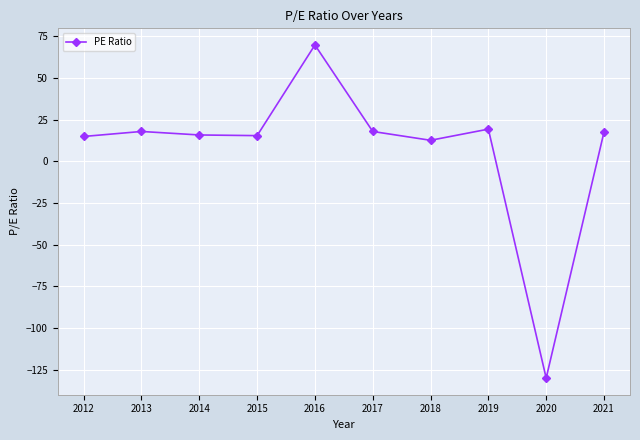

What is the sum of all values?

72.0